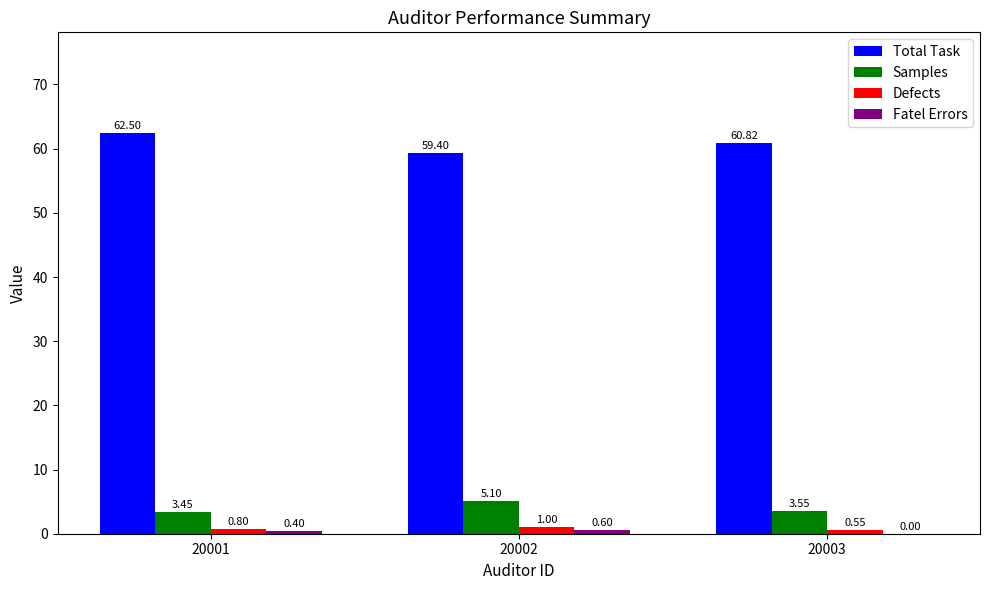

Which series has the largest total across all categories?

Total Task